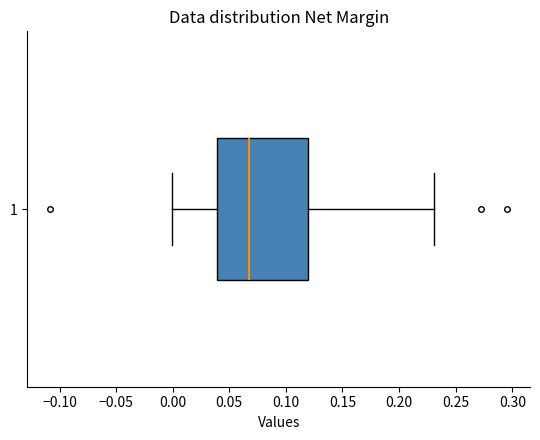

Transcribe this box plot: give where the median line is, the range the box spans, and where the two whiskers end, as read against the x-axis. The values are not printed on the chart, so give them approximately, as read against the axis.

median 0.065, box 0.040 to 0.120, whiskers 0.000 to 0.230